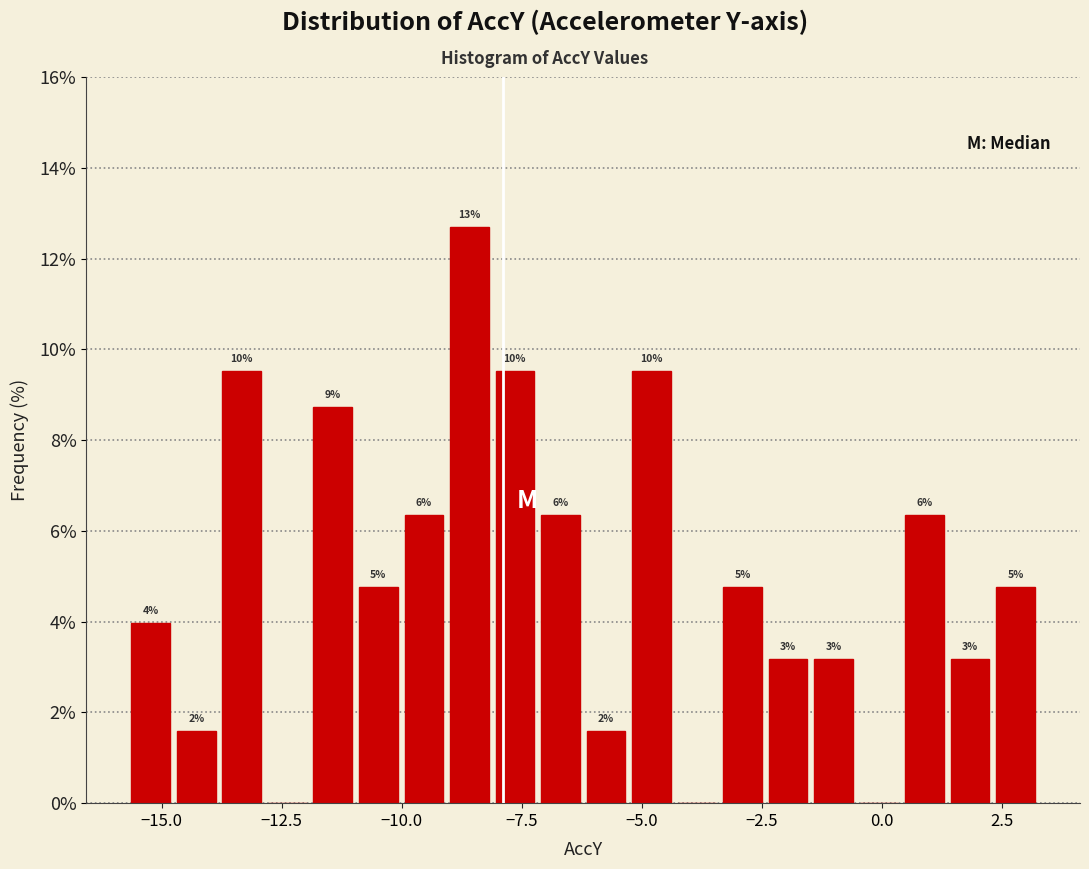

Around what value on the x-axis is the tallest bar? Give the approximate position of its centre, as read against the axis.

-8.5